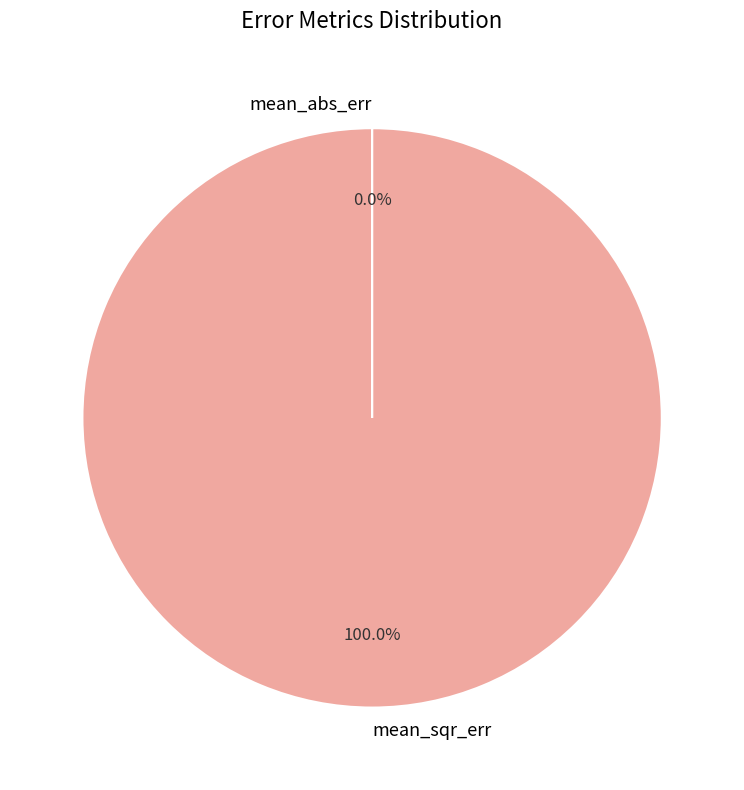

Which slice is the largest?

mean_sqr_err